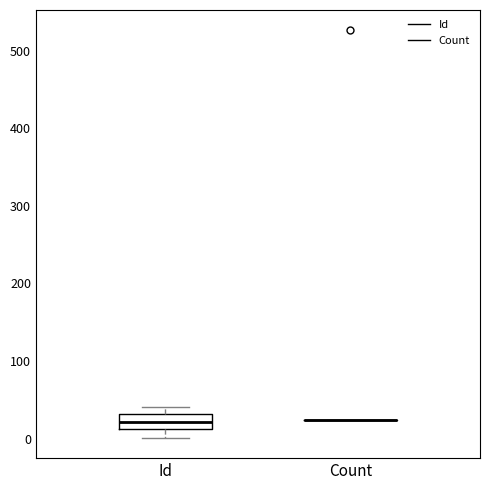

Which box is the tallest, from its lower edge to its upper edge?

Id